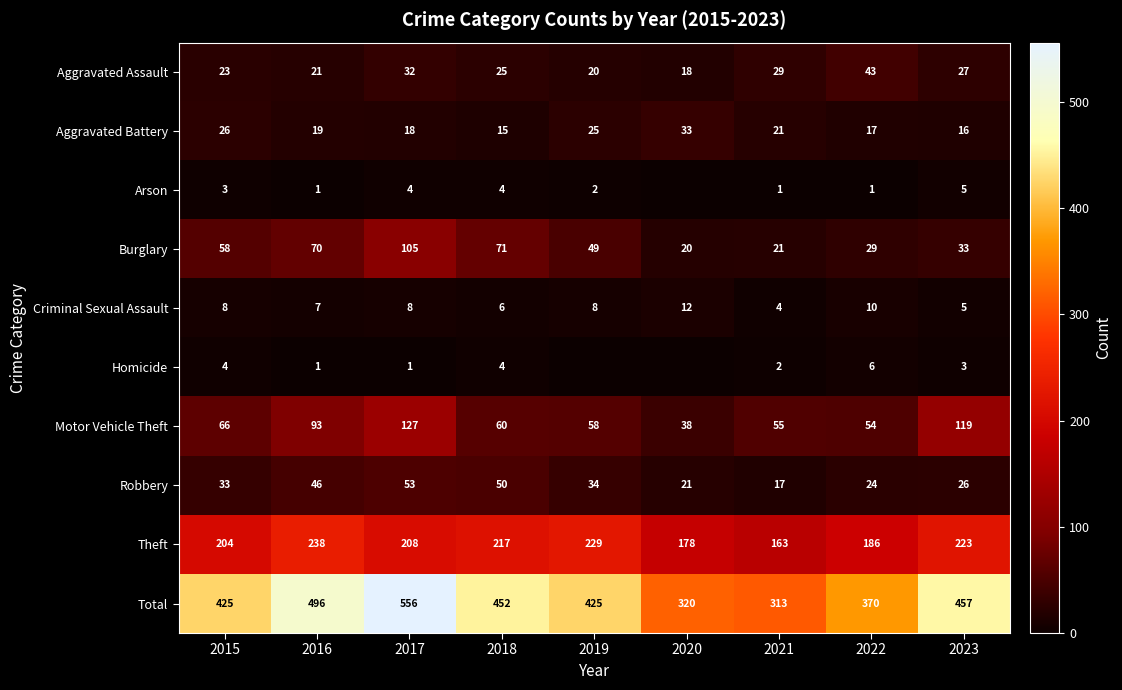

At which label is Motor Vehicle Theft closest to 82?

2016